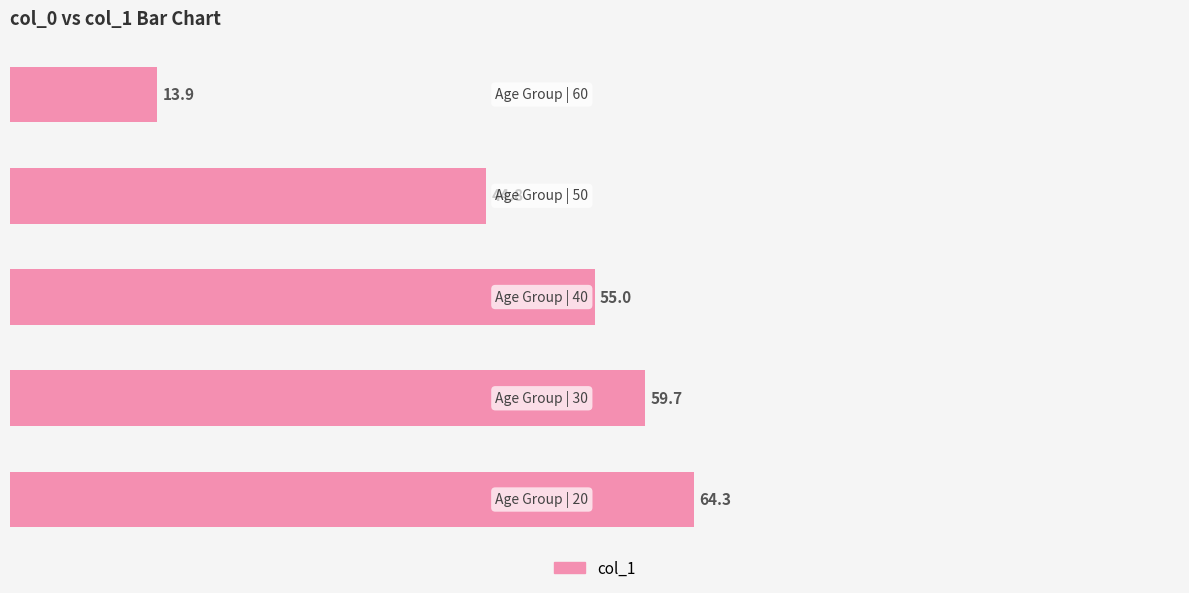

What is the average value?

47.5